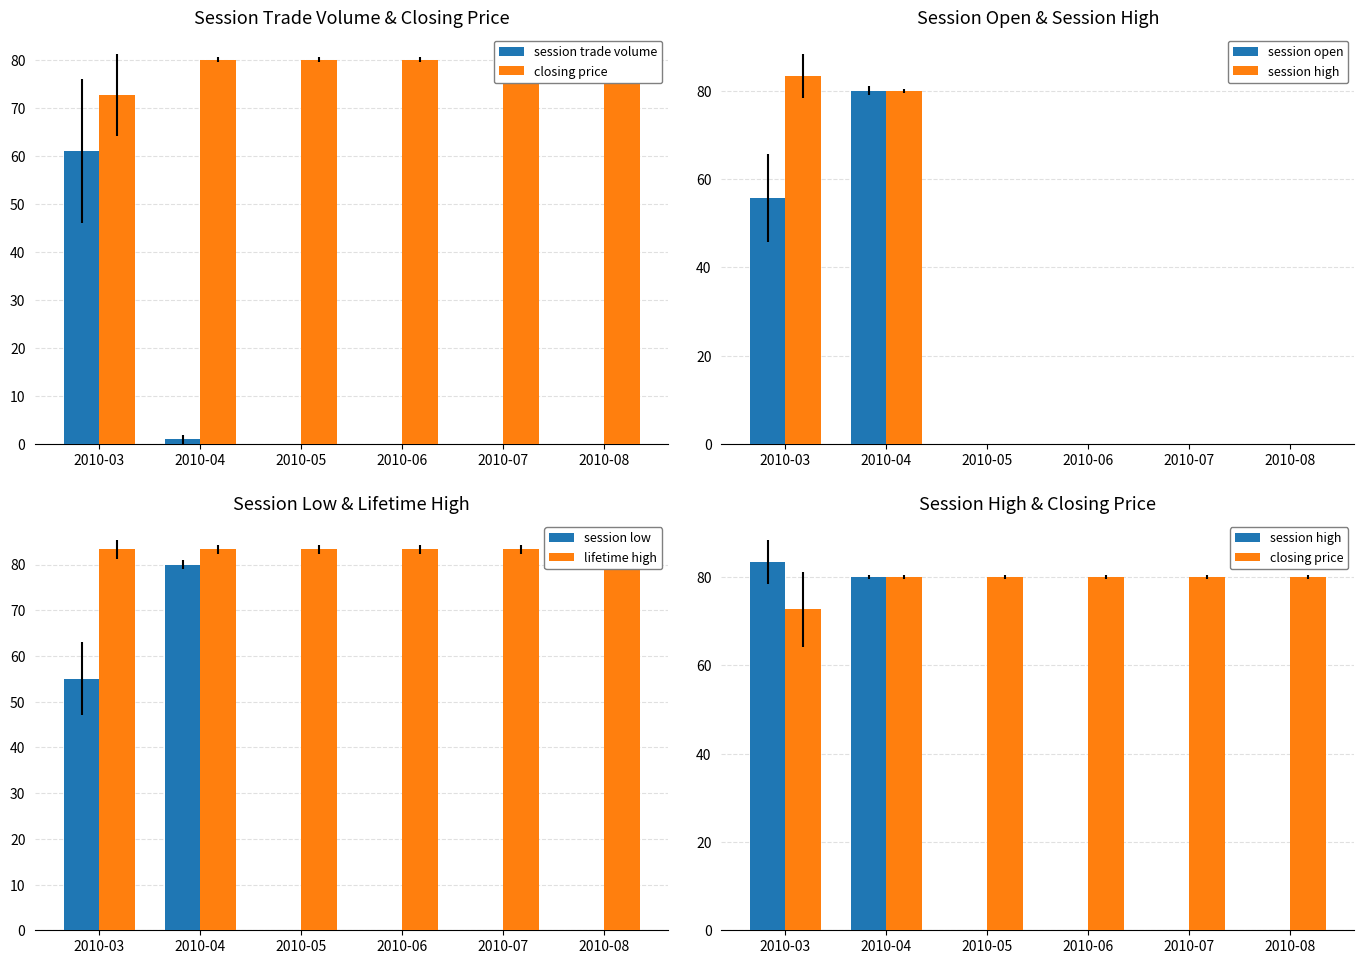

At which label does session trade volume reach its peak?

2010-03